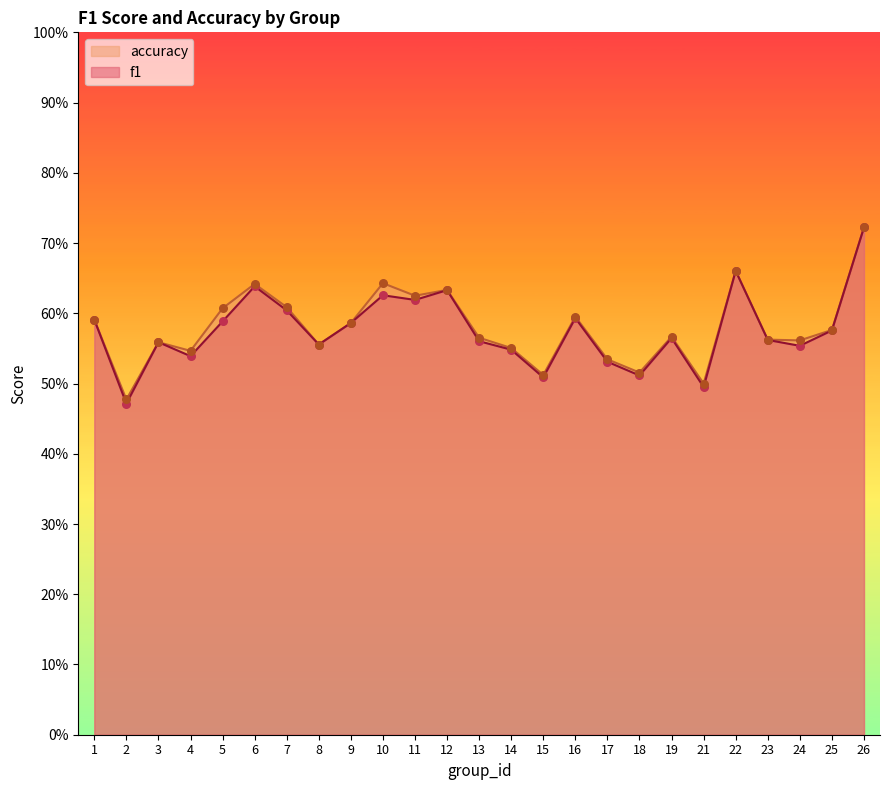

At how many categories does at least one series exceed 0?

25